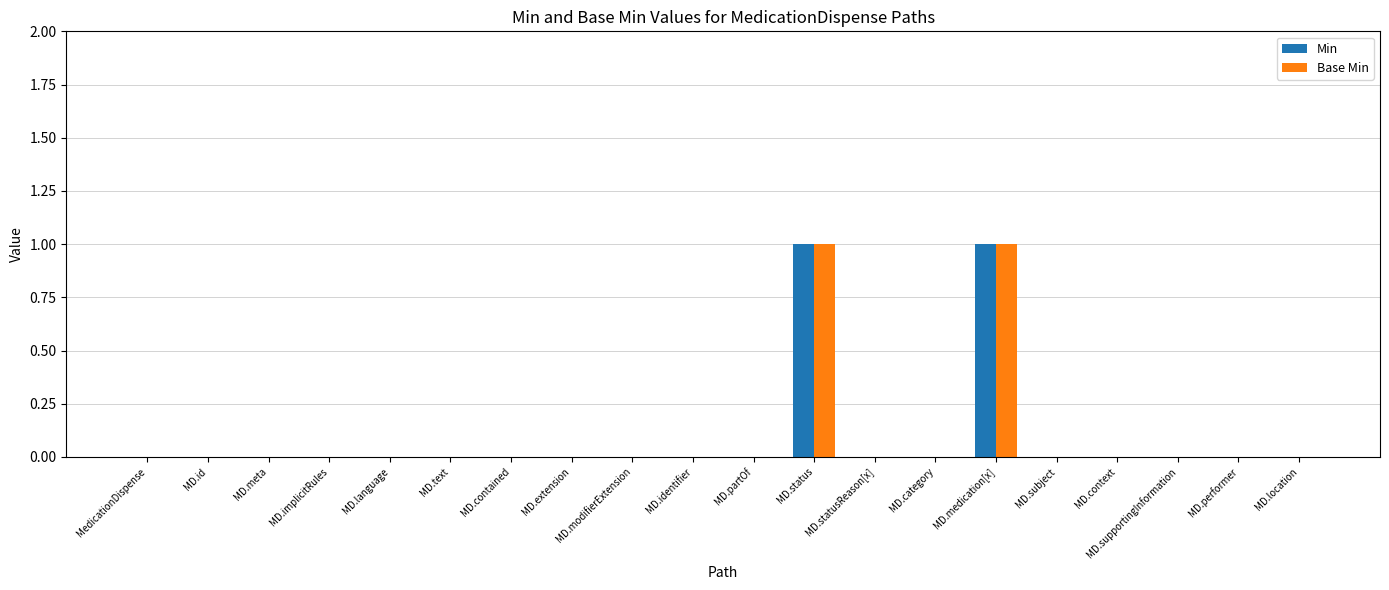

True or false: Min has a value of 0 at MD.identifier.

True